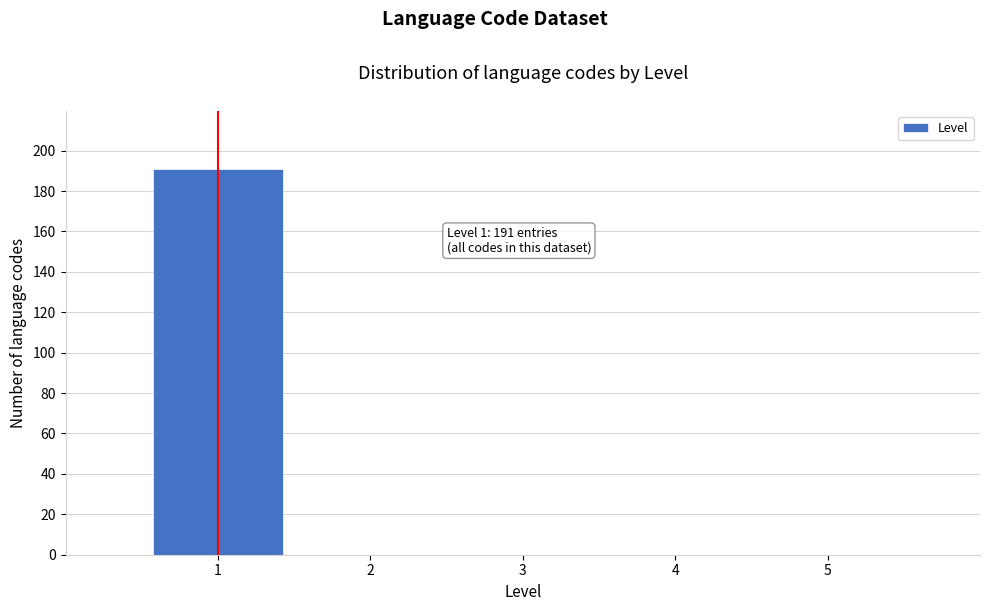

Which range on the x-axis has the tallest bar?

0.5 to 1.5